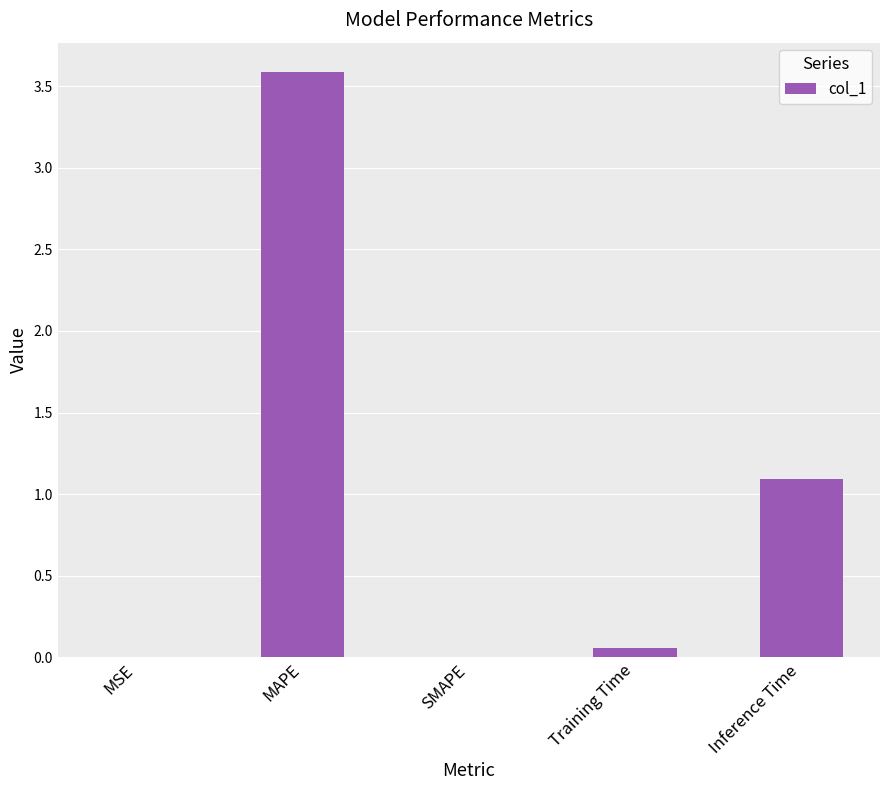

Does the chart contain stacked bars?

No